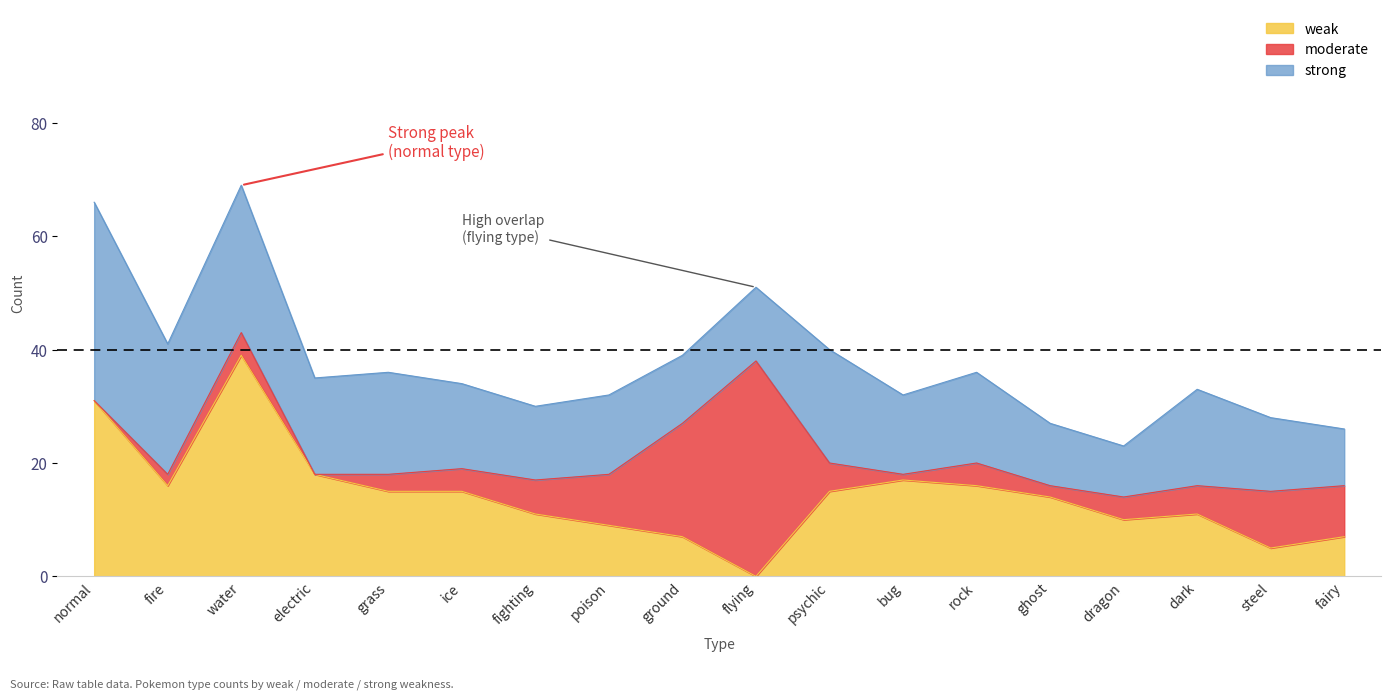

Reading right to left, extract all data points from this chart.

weak: 7	5	11	10	14	16	17	15	0	7	9	11	15	15	18	39	16	31
moderate: 9	10	5	4	2	4	1	5	38	20	9	6	4	3	0	4	2	0
strong: 10	13	17	9	11	16	14	20	13	12	14	13	15	18	17	26	23	35